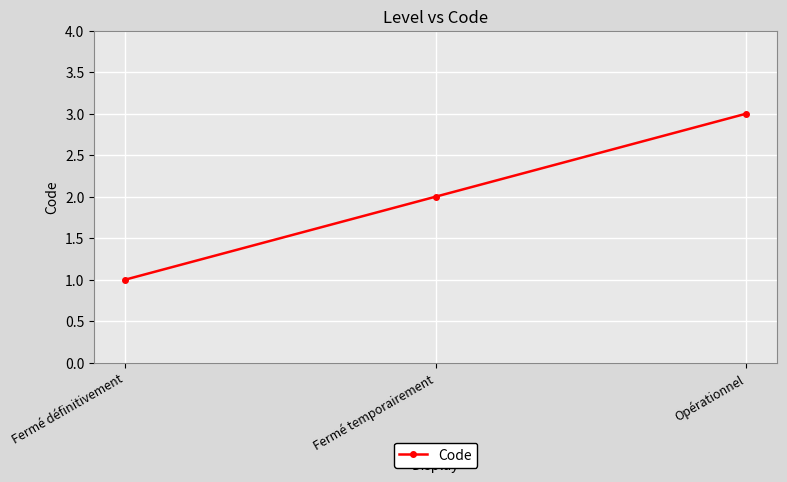

How many series are shown in this chart?

1